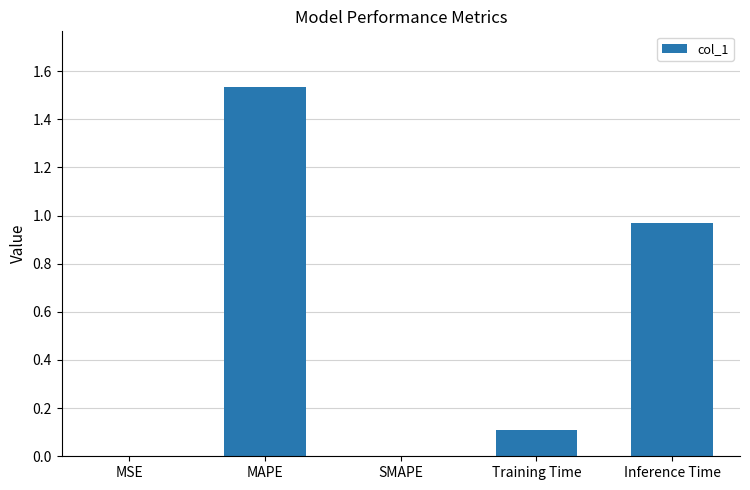

At which category does the chart reach its peak across all series?

MAPE